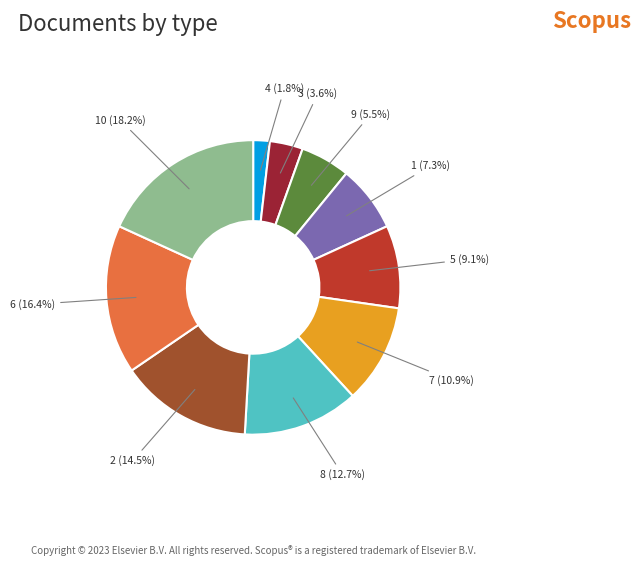

Is there a majority slice in this chart?

No